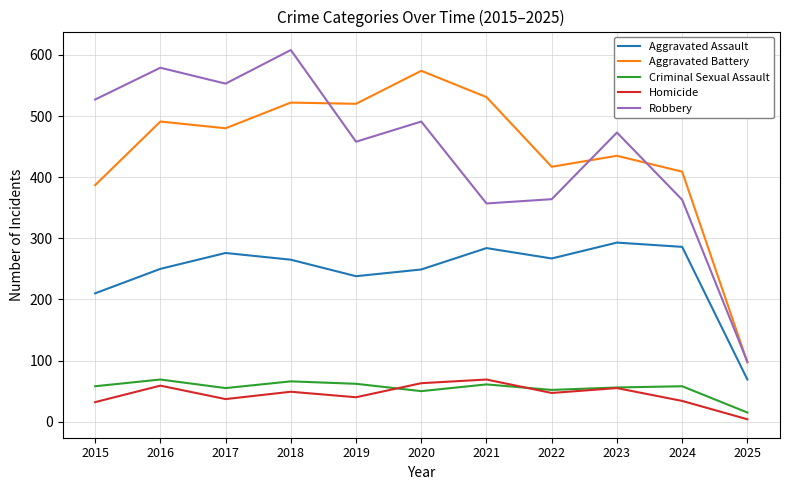

What is the spread (max minus min) of values at 2021?

470